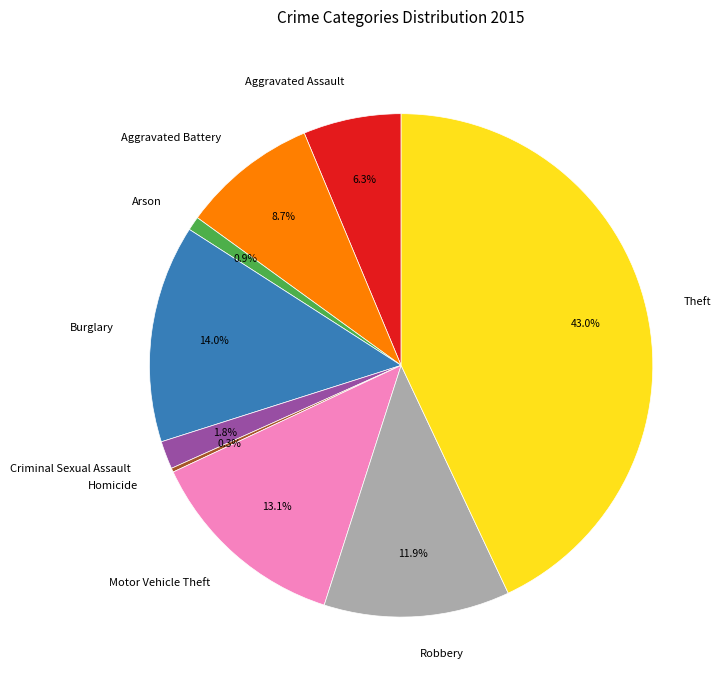

Is it true that Criminal Sexual Assault is 2% of the pie?

True